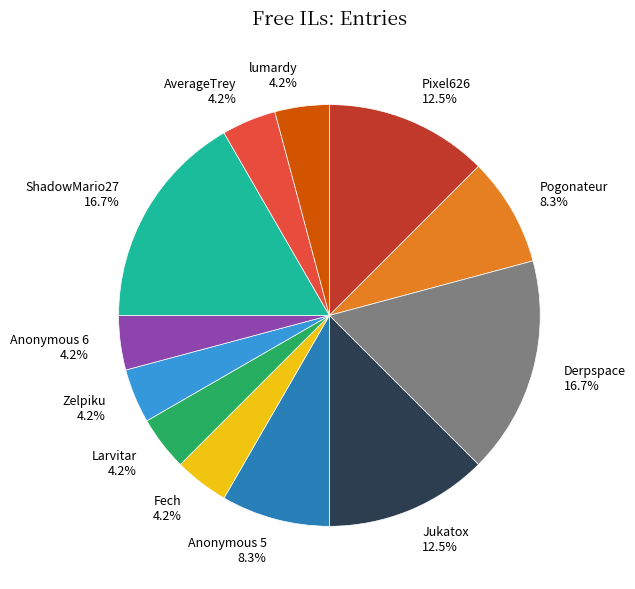

Is there a majority slice in this chart?

No